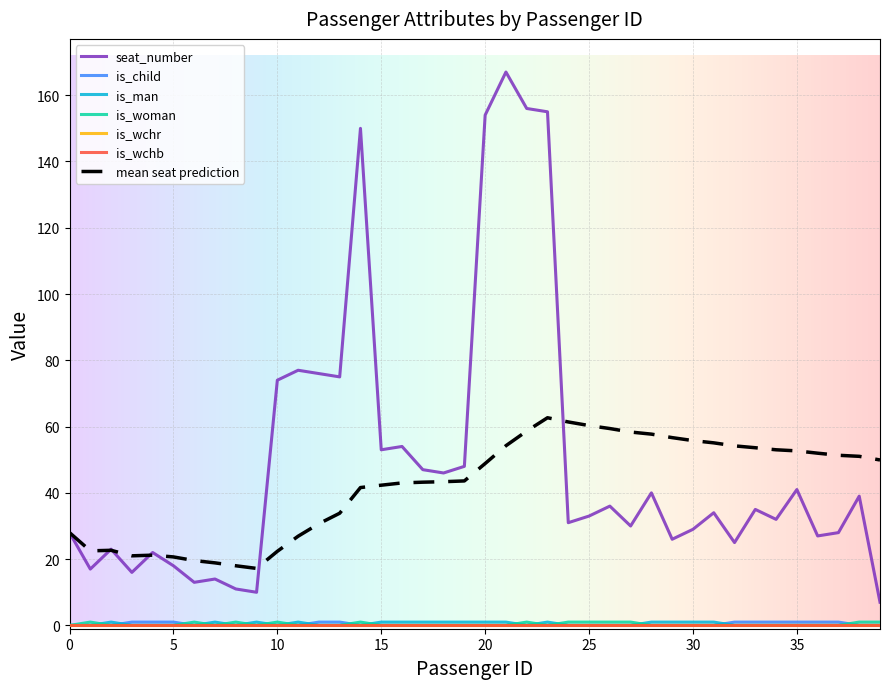

True or false: is_woman and is_child cross at least once.

True